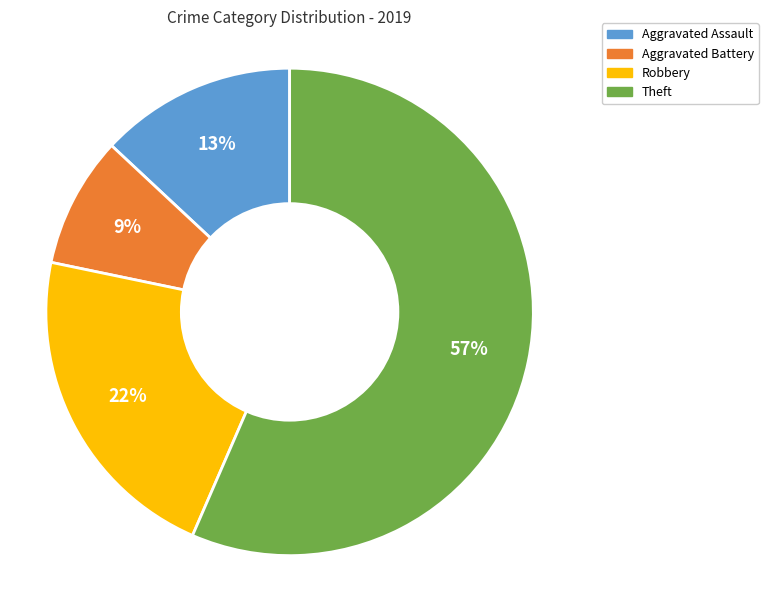

Is there any slice that represents more than half of the pie?

Yes